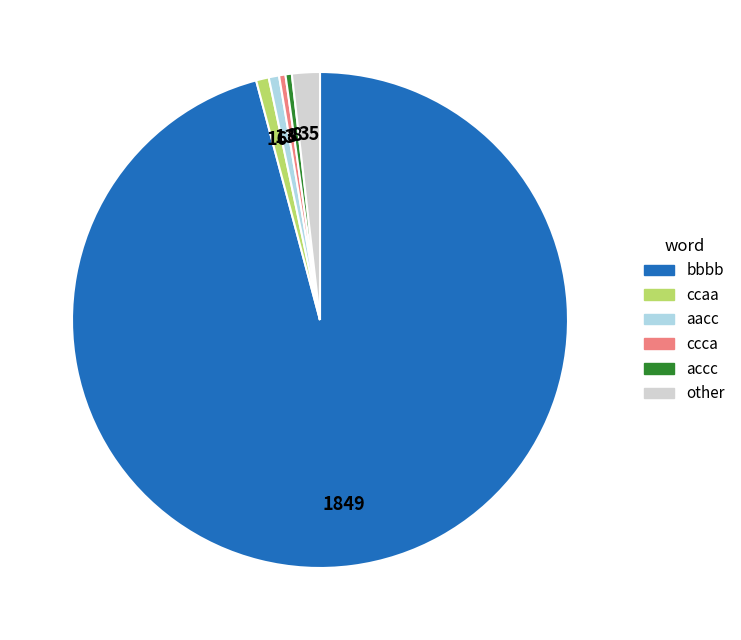

Is there a majority slice in this chart?

Yes